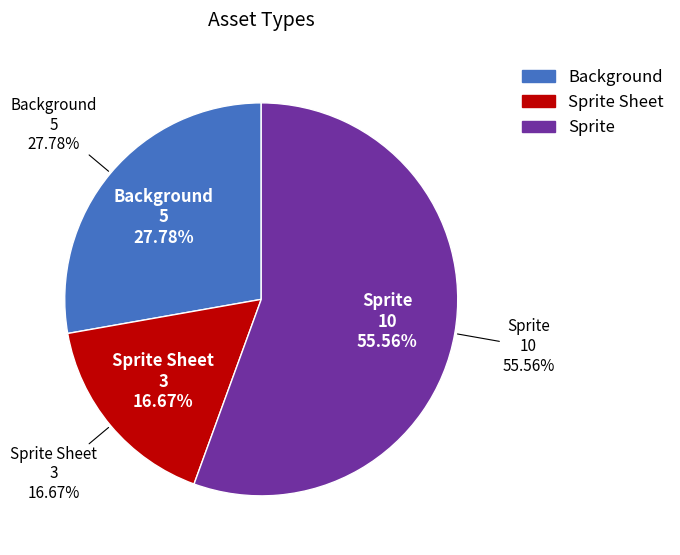

True or false: Background accounts for 22% of the total.

False